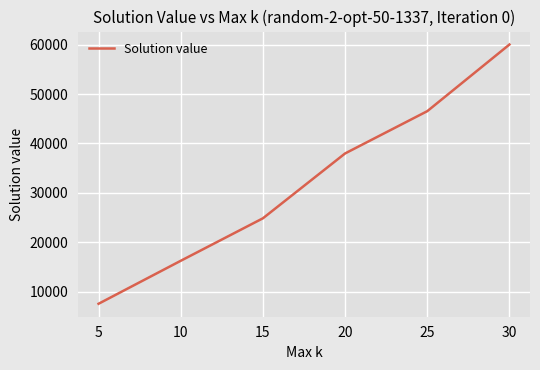

Is it true that the value at 20 is 24718.4?

False